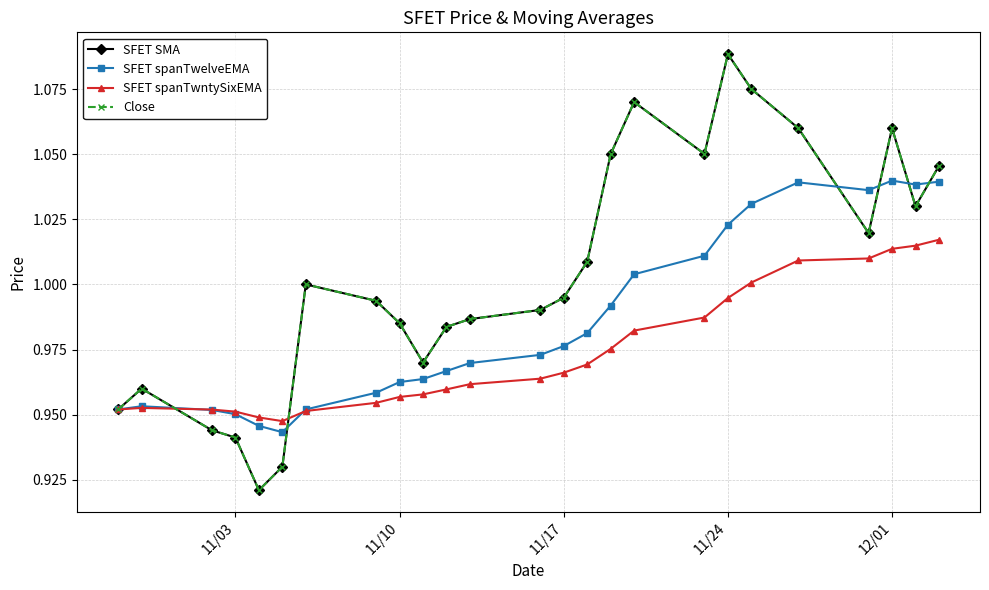

Does the chart have visible grid lines?

Yes